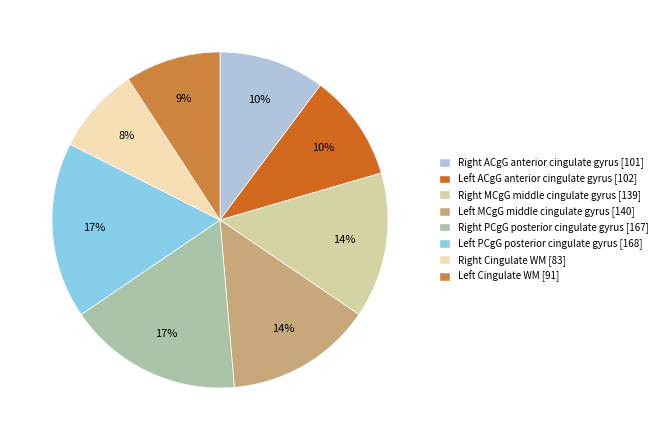

How many slices are in this pie chart?

8